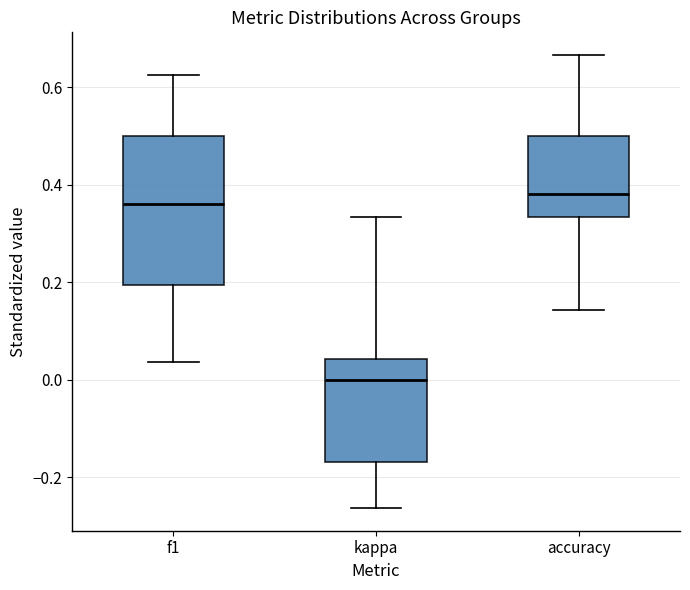

Where is the upper edge of the box for f1 on the y-axis? The values are not printed on the chart, so give them approximately, as read against the axis.

0.50